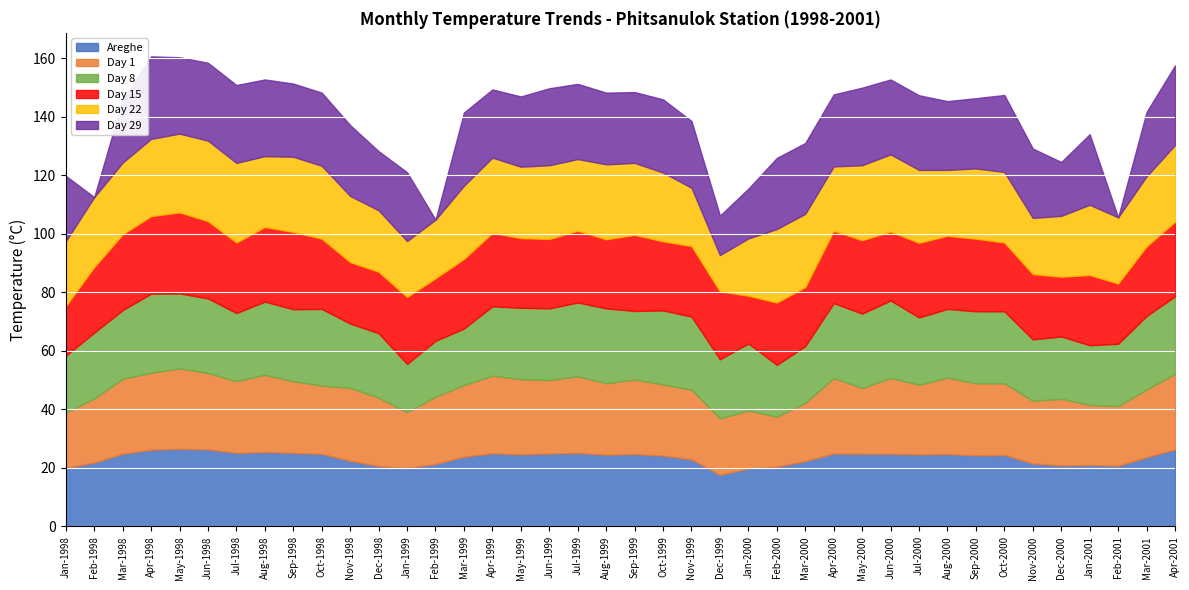

How many interior local peaks does the Day 8 series have?

9